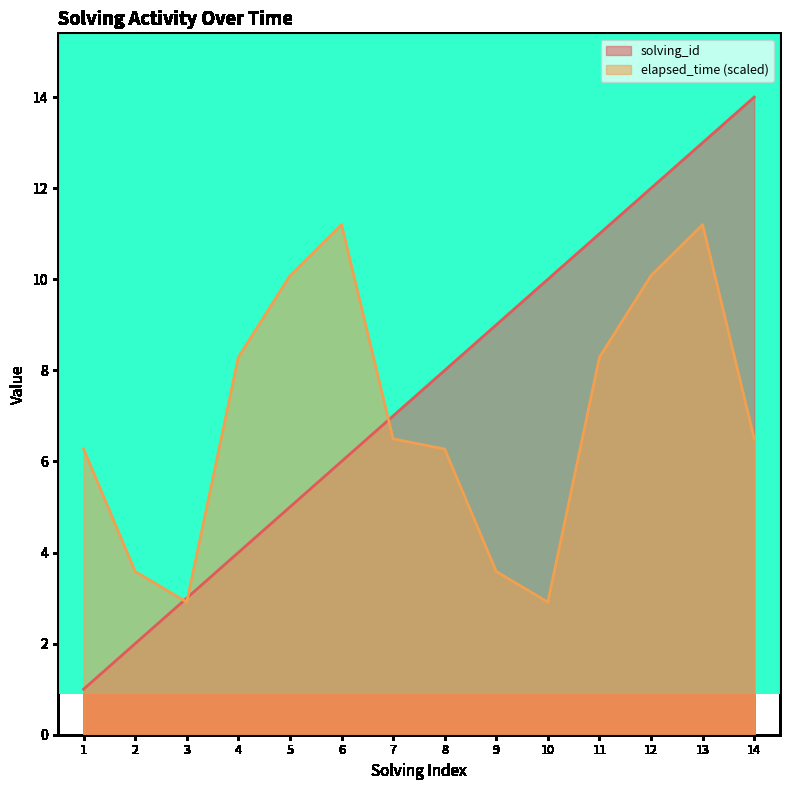

What is the difference between the highest and lowest values at 1?

5.3